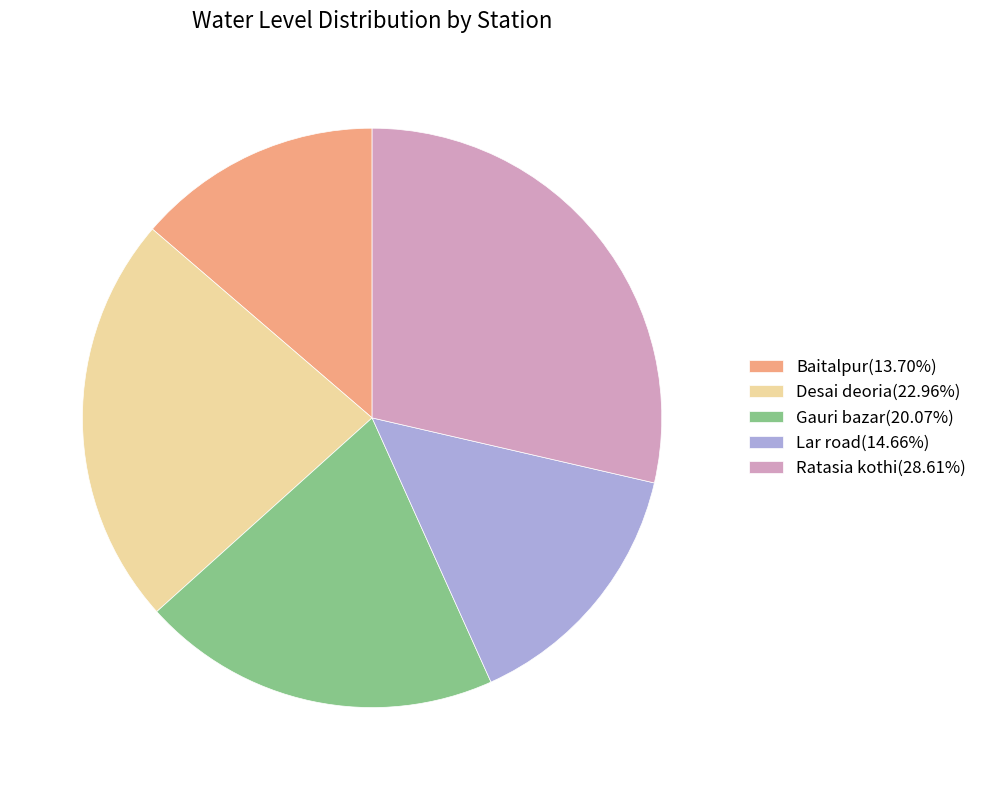

Which category has the smallest portion of the pie?

Baitalpur